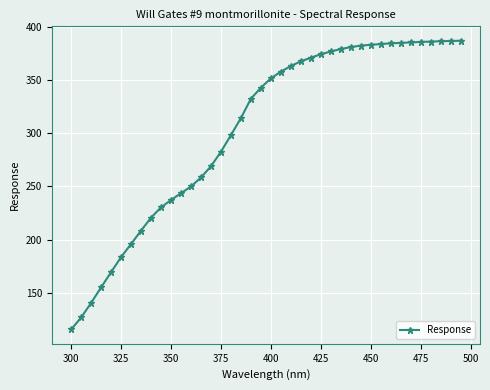

What is the value of the 3rd point from the left?

140.5